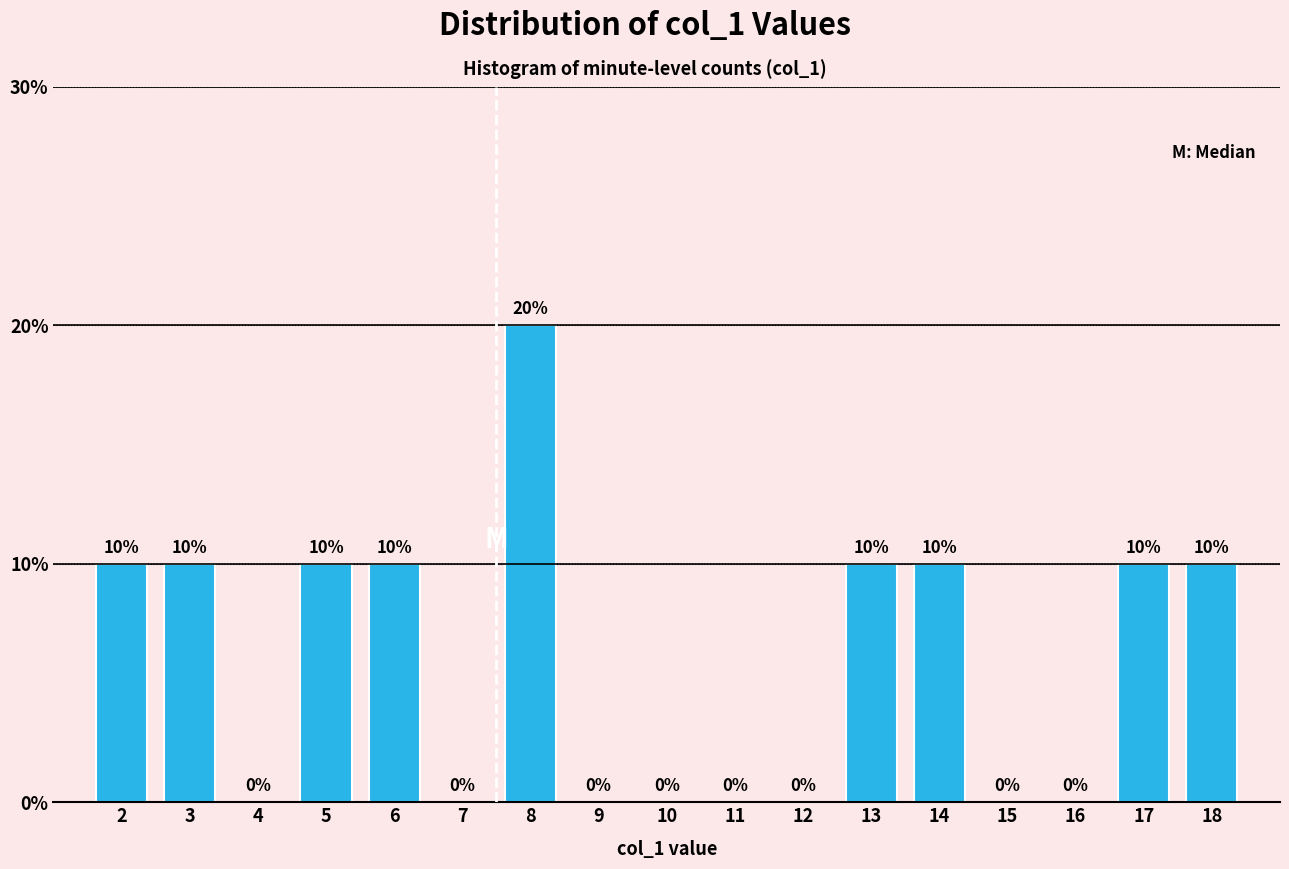

Reading right to left, list all the values displayed in this chart.

18=10	17=10	16=0	15=0	14=10	13=10	12=0	11=0	10=0	9=0	8=20	7=0	6=10	5=10	4=0	3=10	2=10